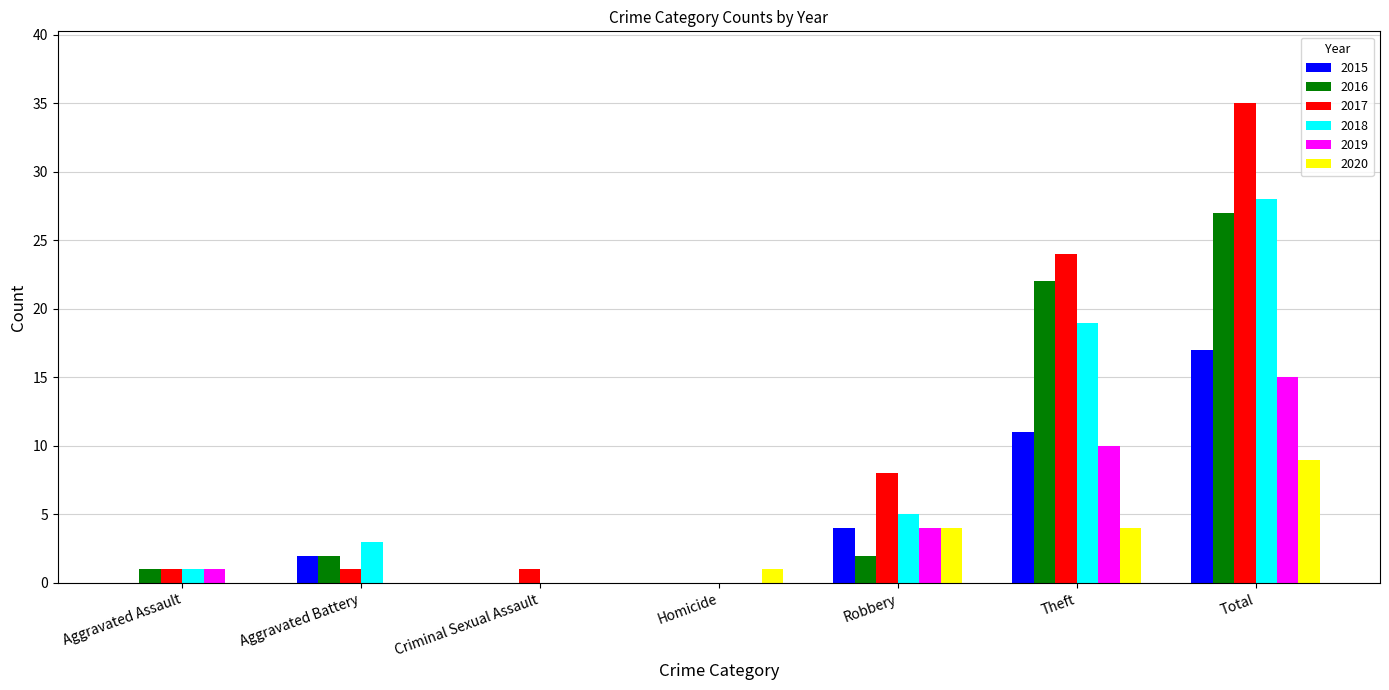

What is the approximate value of 2018 at Aggravated Battery?

3